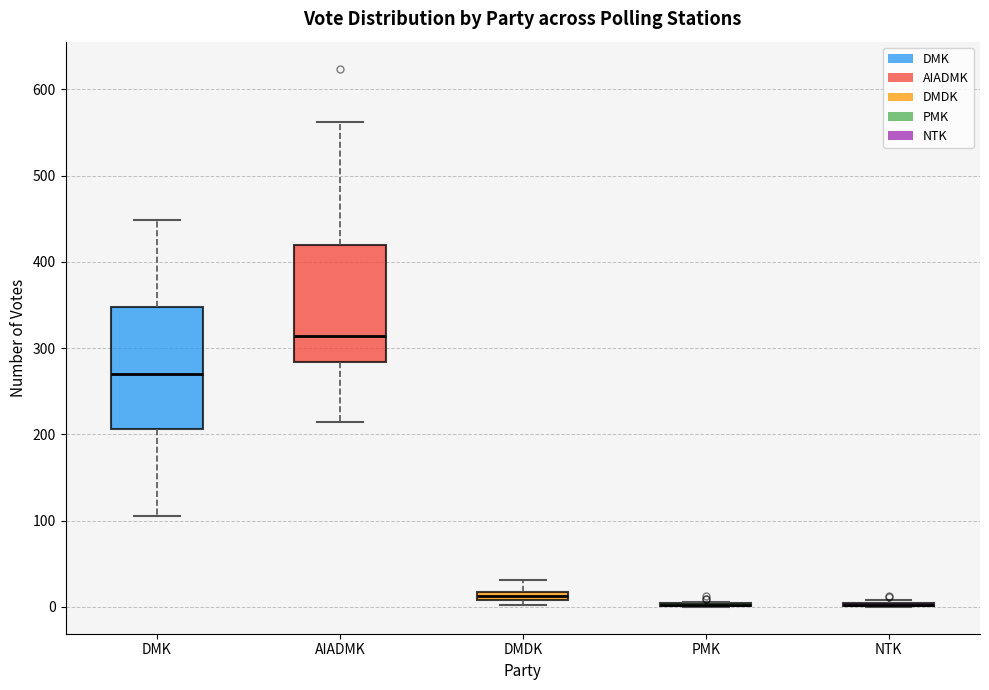

Where does the lower whisker of the box for DMK end on the y-axis? The values are not printed on the chart, so give them approximately, as read against the axis.

110